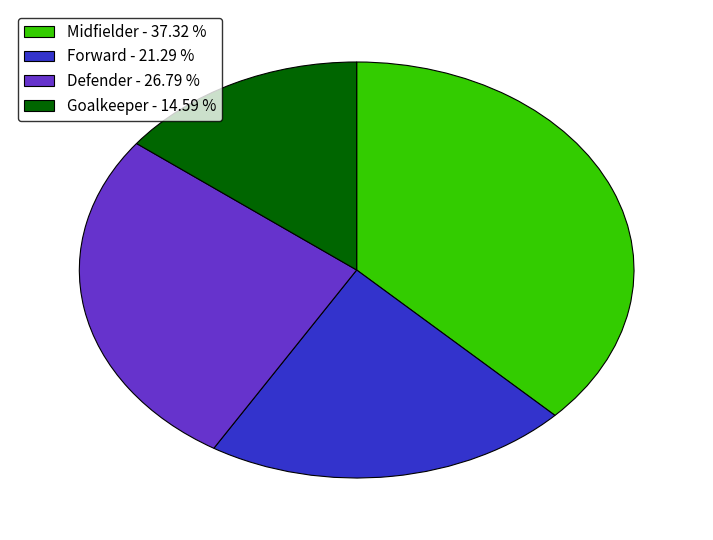

Combined, do Defender - 26.79 % and Goalkeeper - 14.59 % account for over 50%?

No